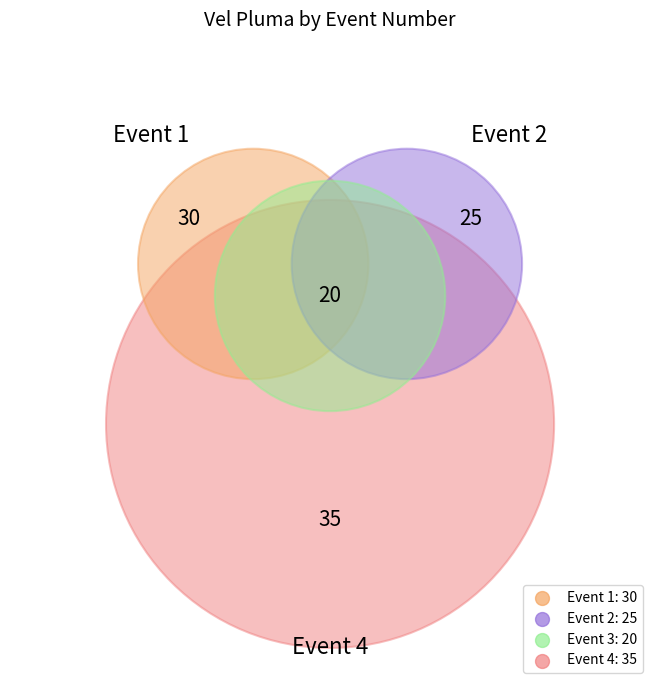

To the nearest percent, what percentage of the pie is 3?

18%